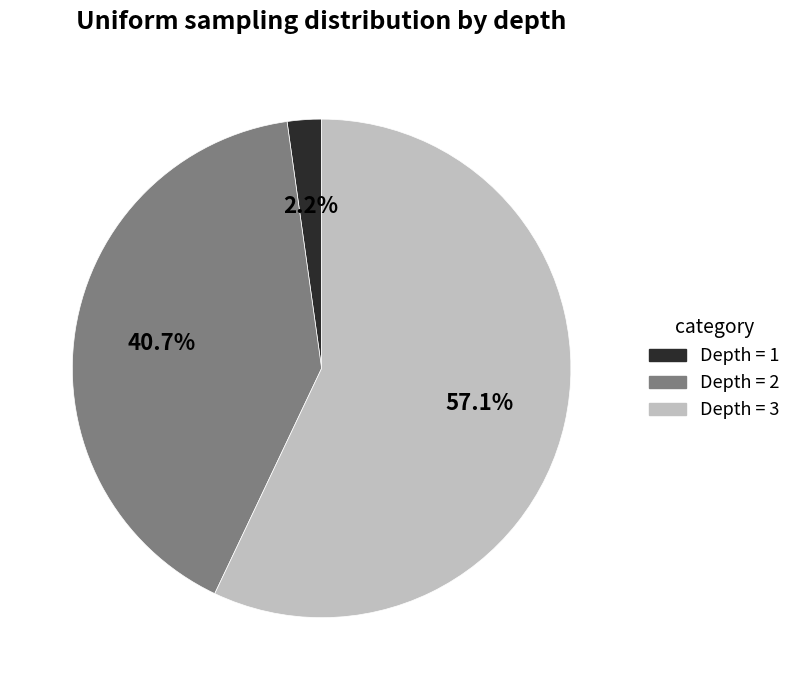

Which category has the smallest portion of the pie?

Depth = 1